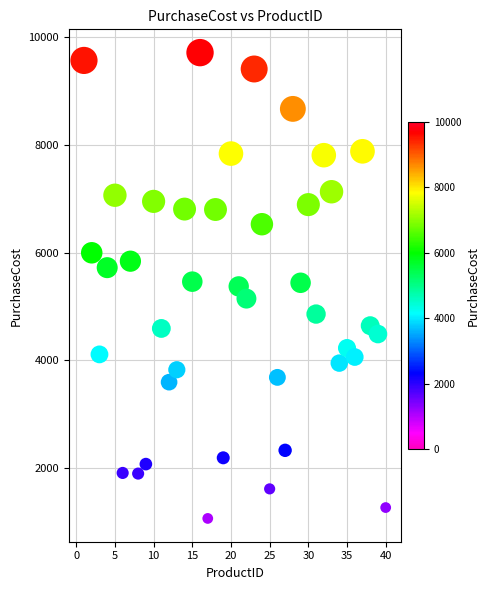

What is the range of X values (max minus min)?

39